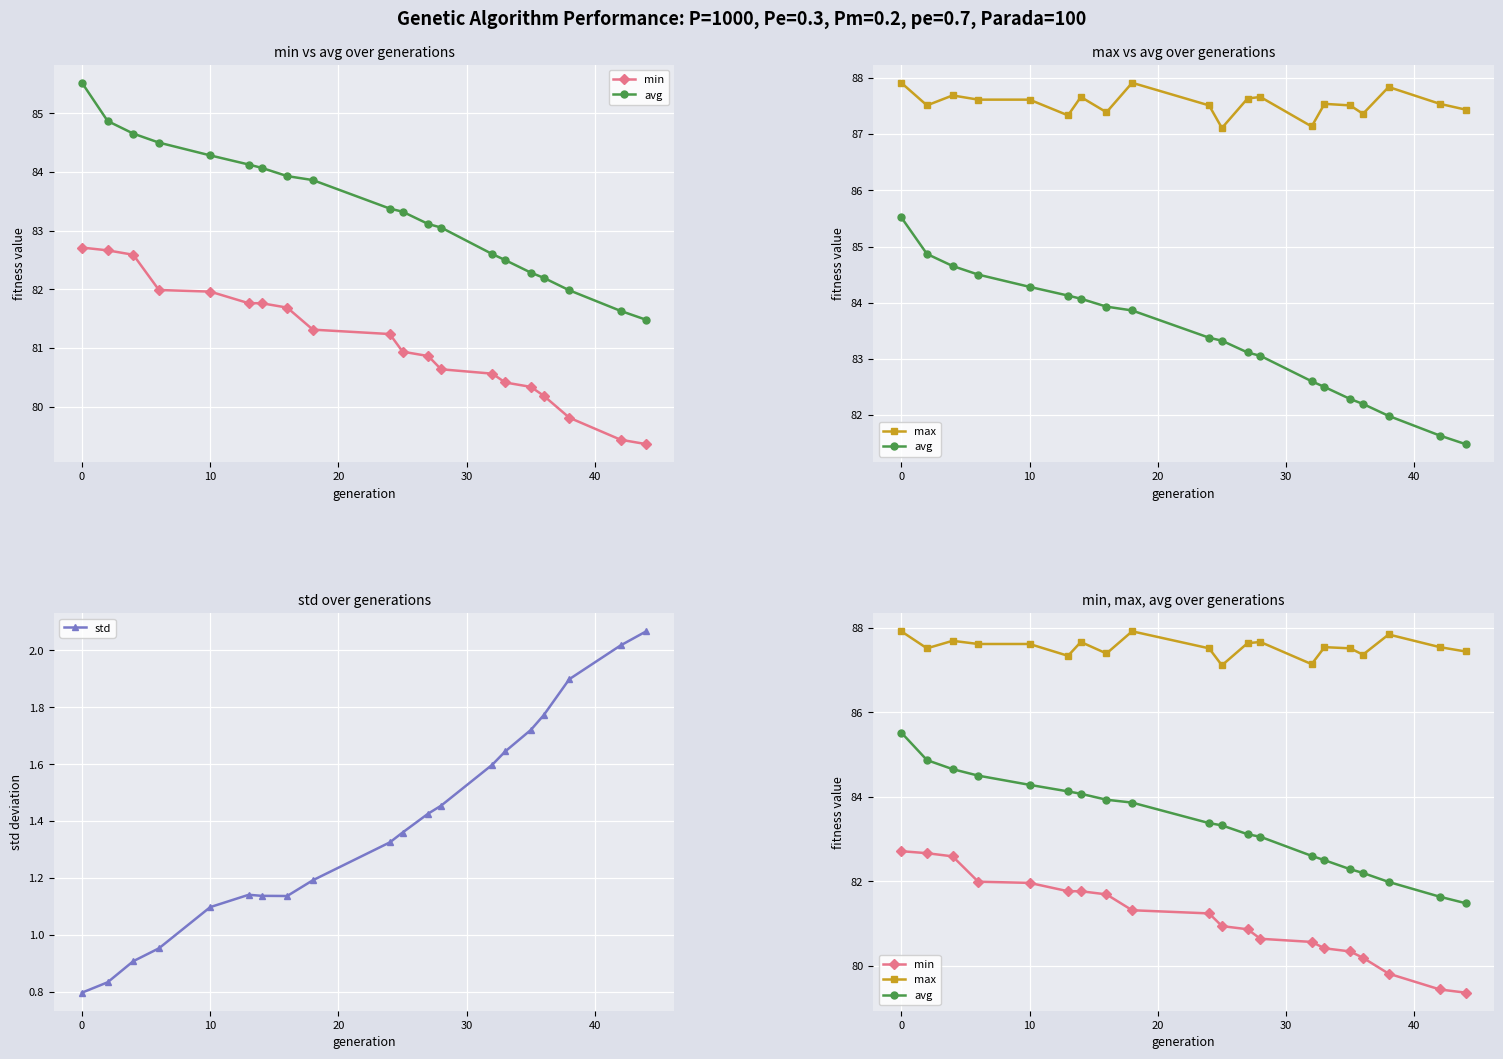

Where does the std series first go above 1?

10